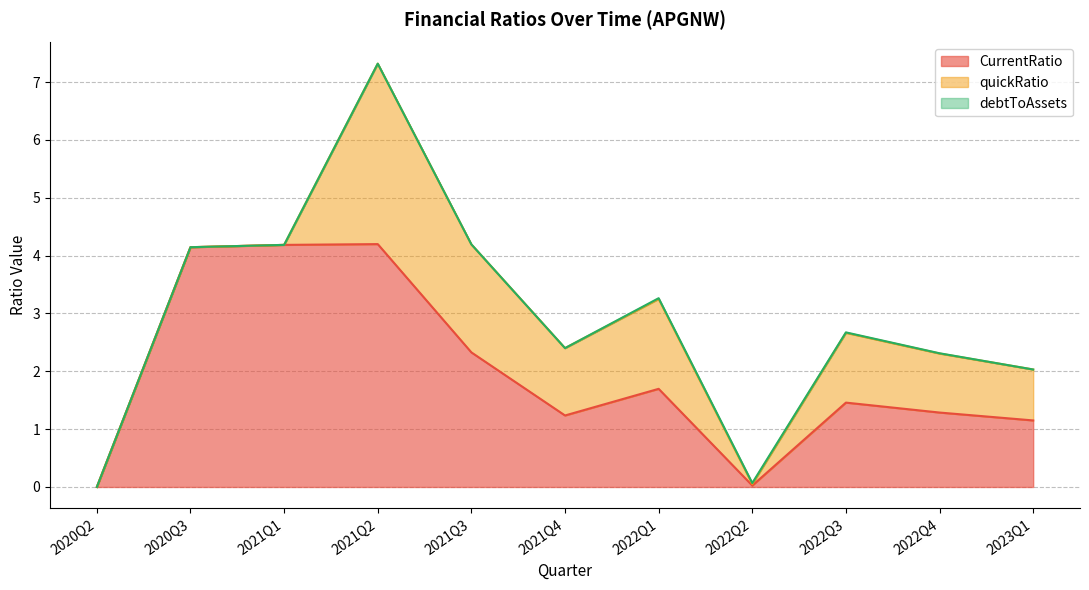

What is the label of the 3rd point from the right?

2022Q3